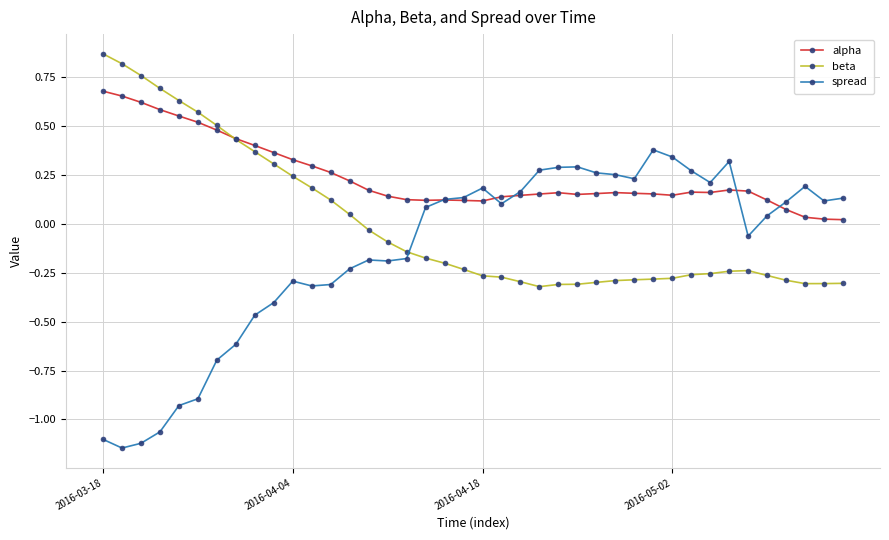

Which series has the widest spread of values?

spread